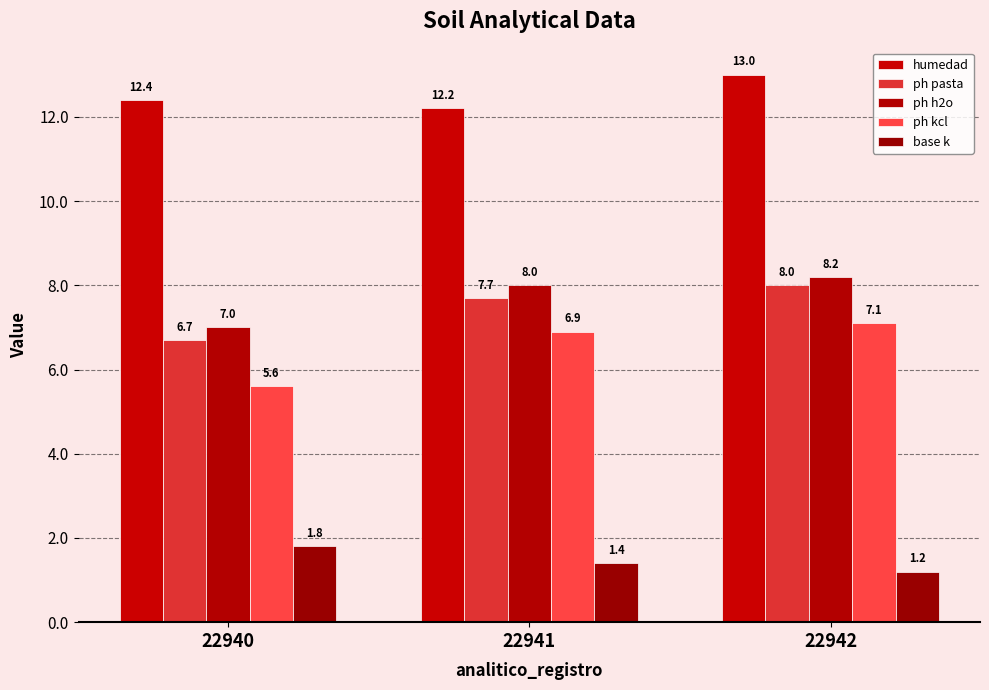

Reading left to right, what are all the values shown in this chart?

humedad: 12.4	12.2	13.0
ph pasta: 6.7	7.7	8.0
ph h2o: 7.0	8.0	8.2
ph kcl: 5.6	6.9	7.1
base k: 1.8	1.4	1.2